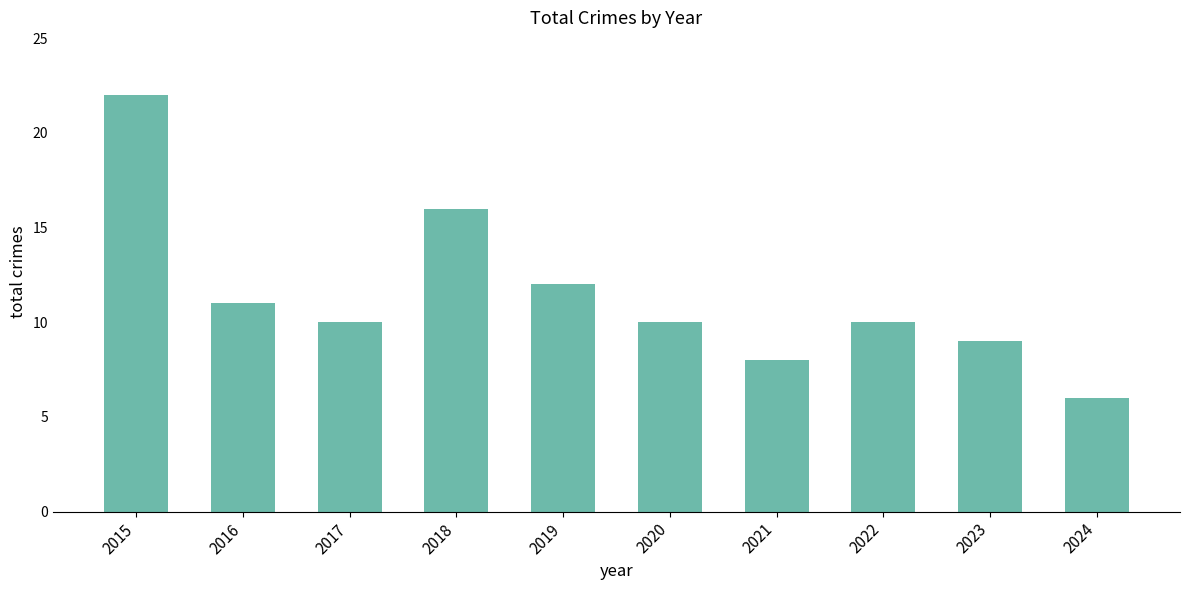

Which category has the highest value across all series?

2015